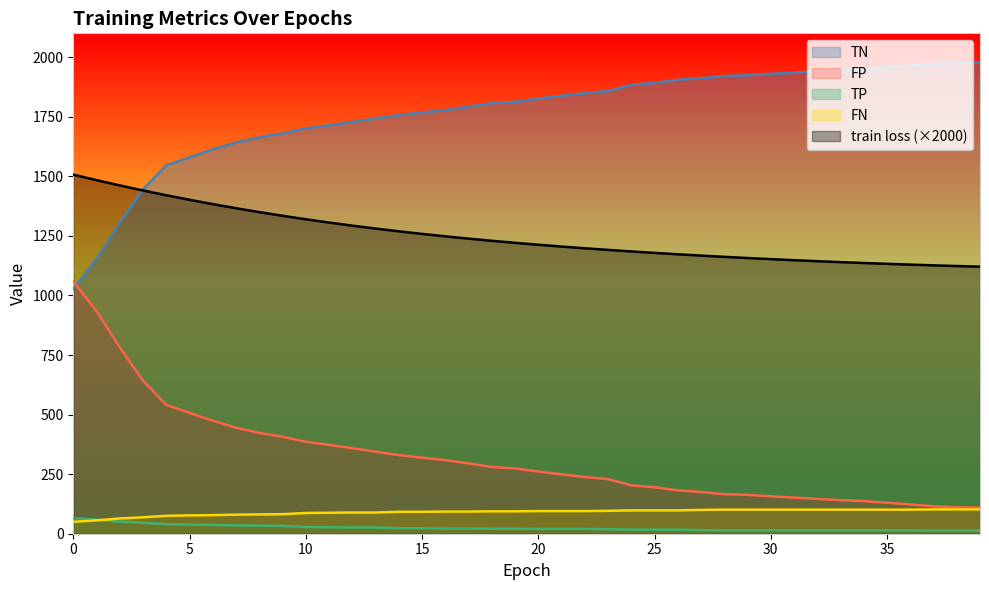

What is the greatest value displayed?

1977.0